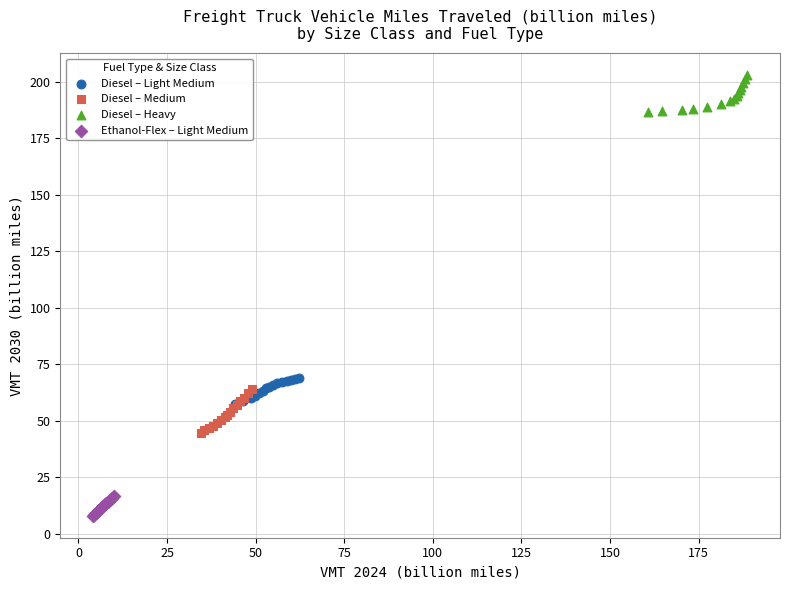

Which series has the largest Y range (max minus min)?

Diesel – Medium